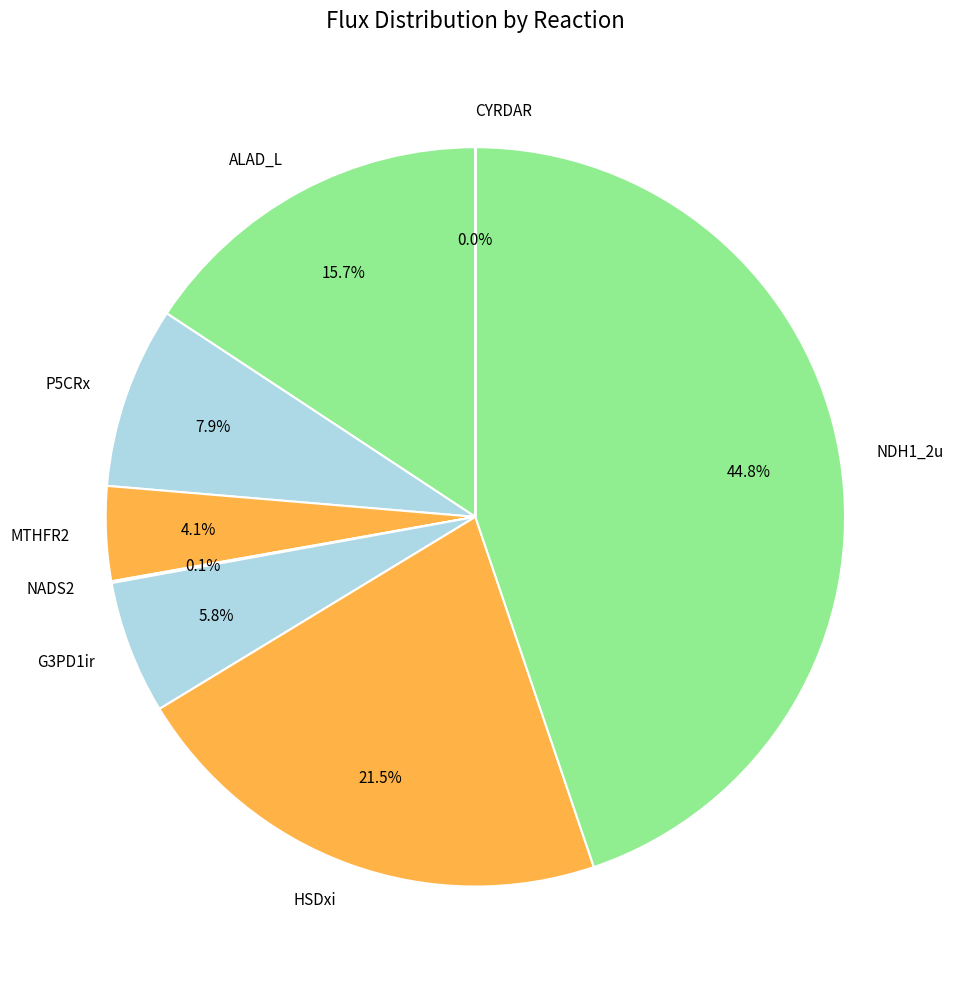

True or false: HSDxi accounts for 33% of the total.

False